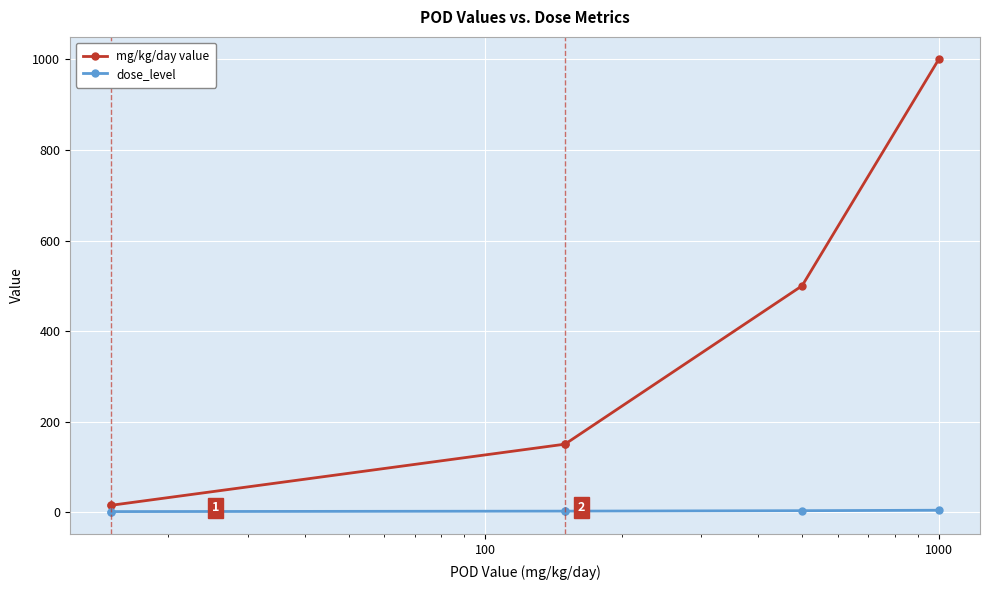

The dose_level series shows 1 at 1. True or false?

False